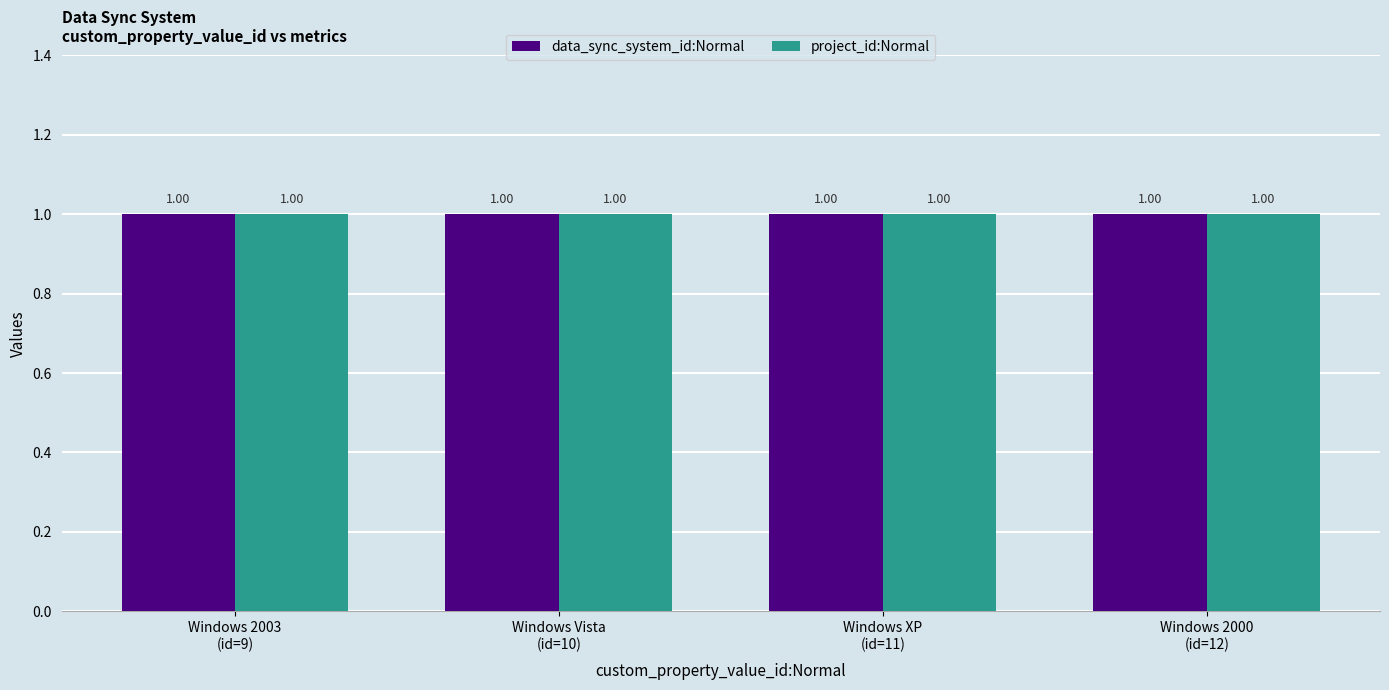

Which has a higher value, Windows 2000 or Windows 2003?

Windows 2003